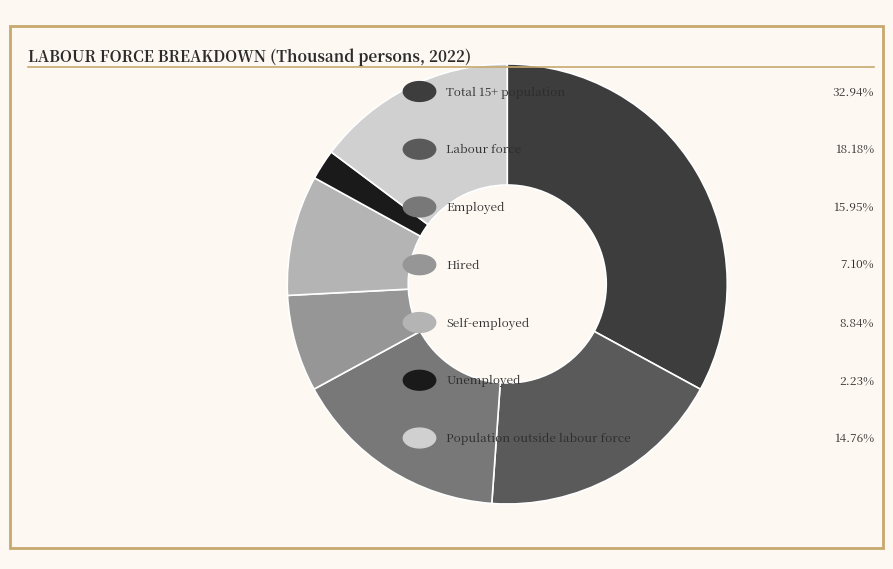

How many slices are in this pie chart?

7